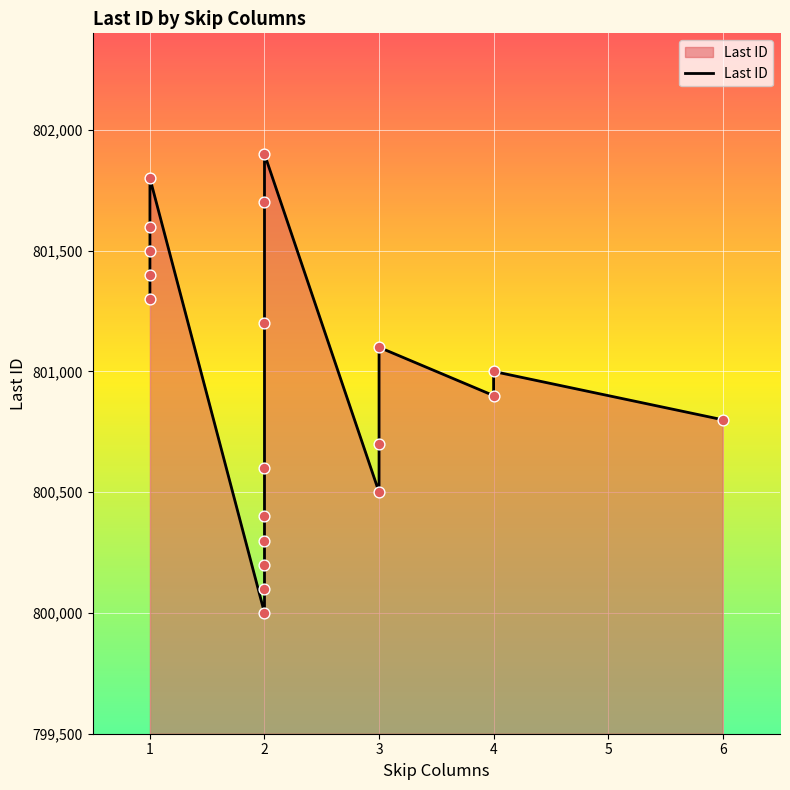

What is the change in value from 2 to 3?

+900